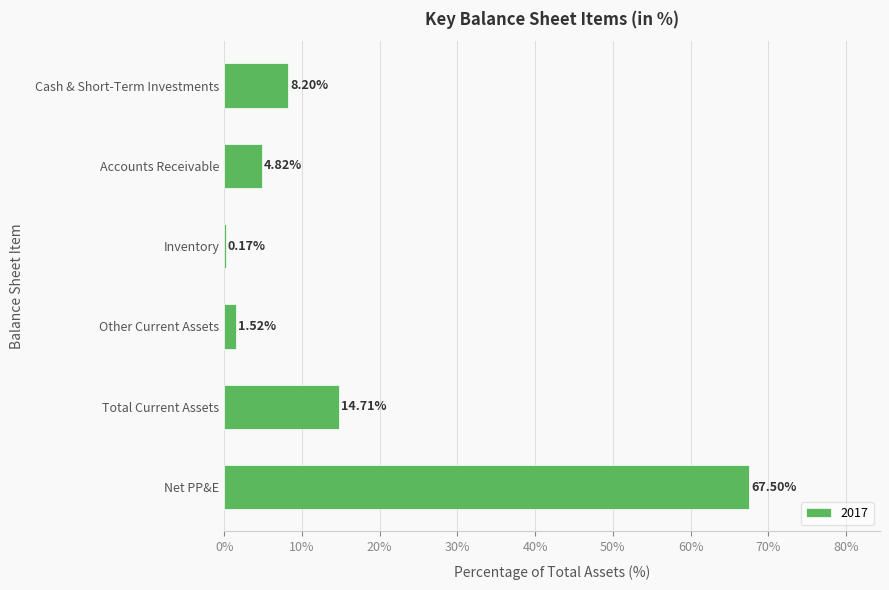

How many series are shown in this chart?

1